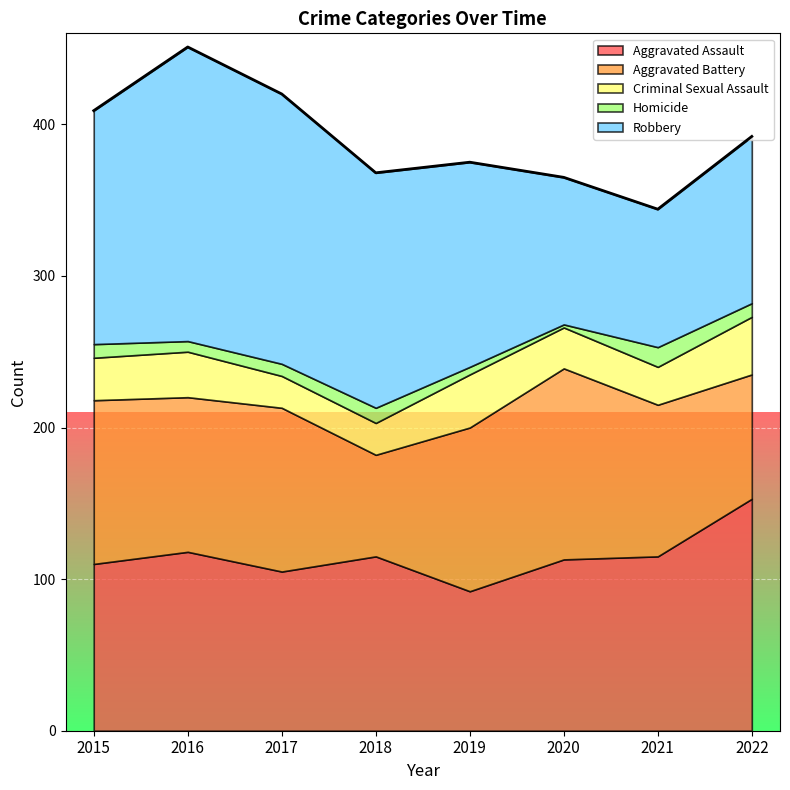

In Aggravated Battery, how many points are higher than both neighbors (excluding endpoints)?

2